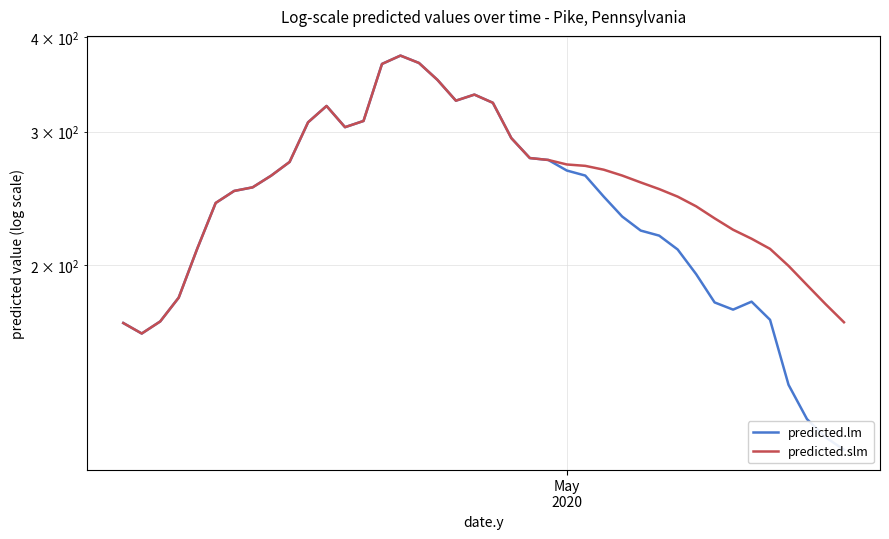

What is the sum of all predicted.slm values?

10406.0